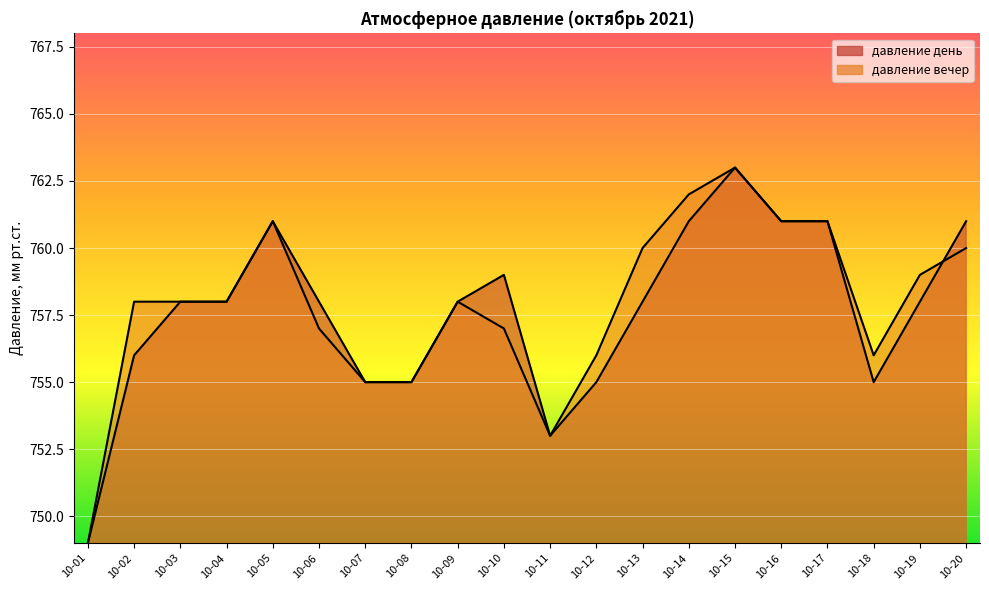

How many intersections are there between давление вечер and давление день?

1